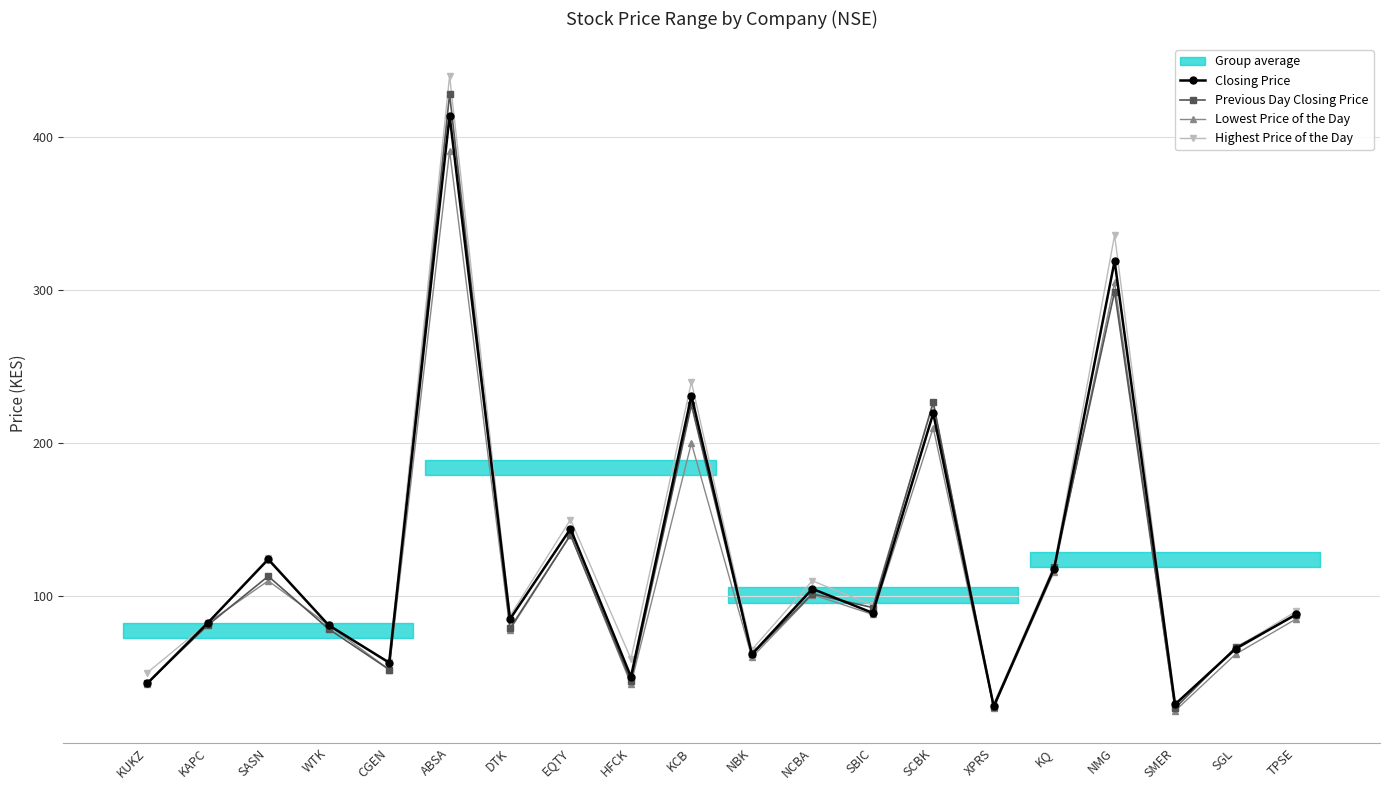

What is the value of the Closing Price point at the 6th from the left?

414.0